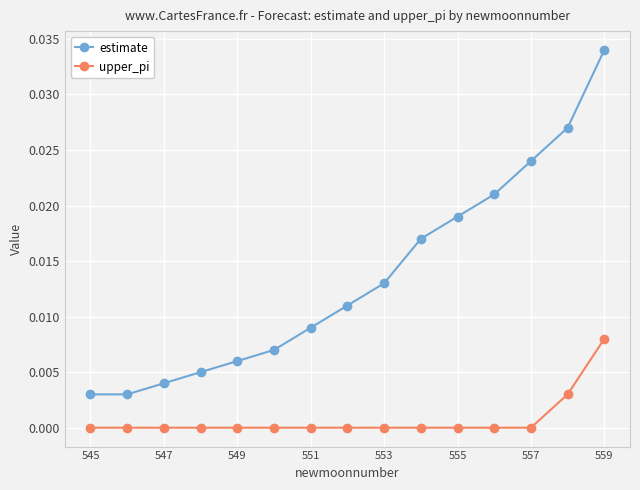

True or false: upper_pi and estimate intersect in this chart.

False